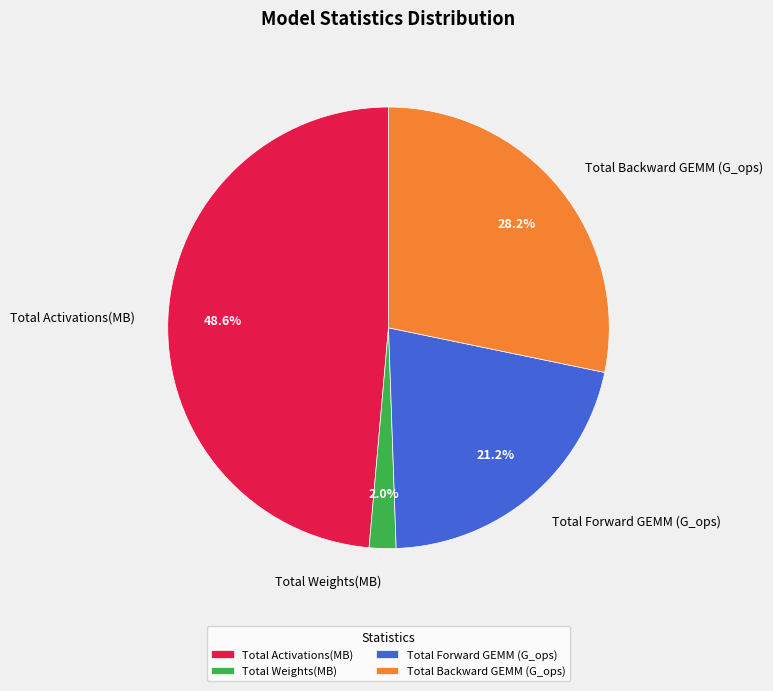

What is the largest slice in the pie chart?

Total Activations(MB)